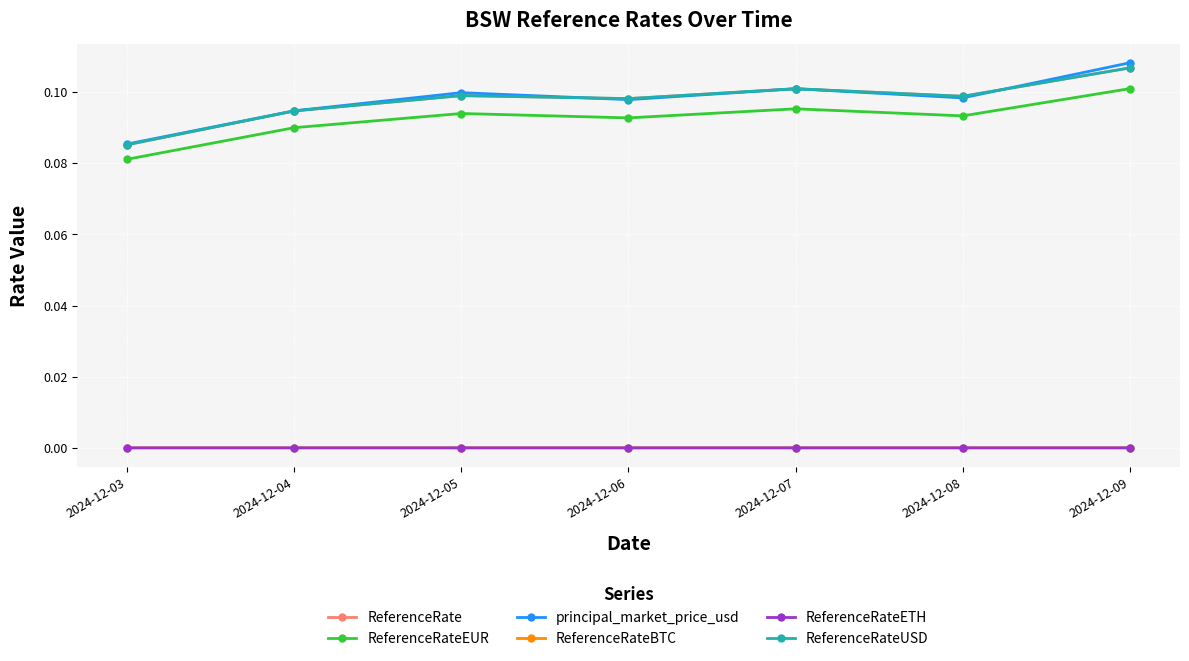

Is this an area chart (filled region under the line)?

No